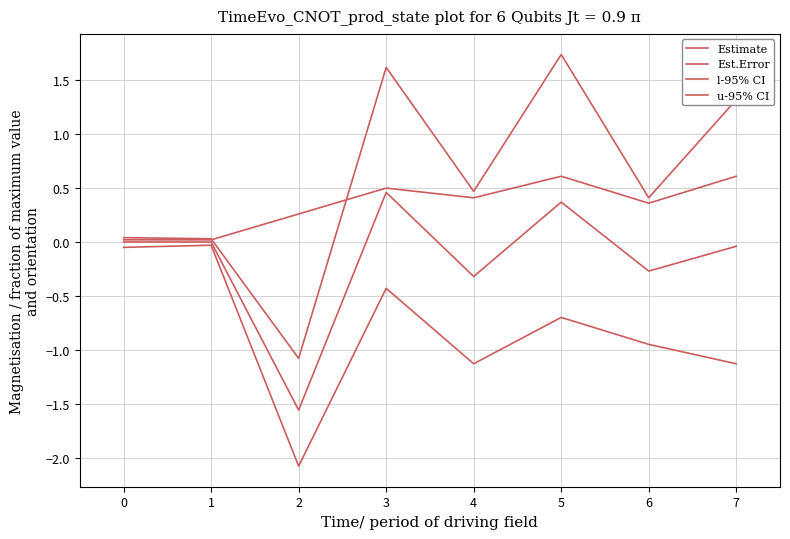

Which series has the largest total across all categories?

u-95% CI